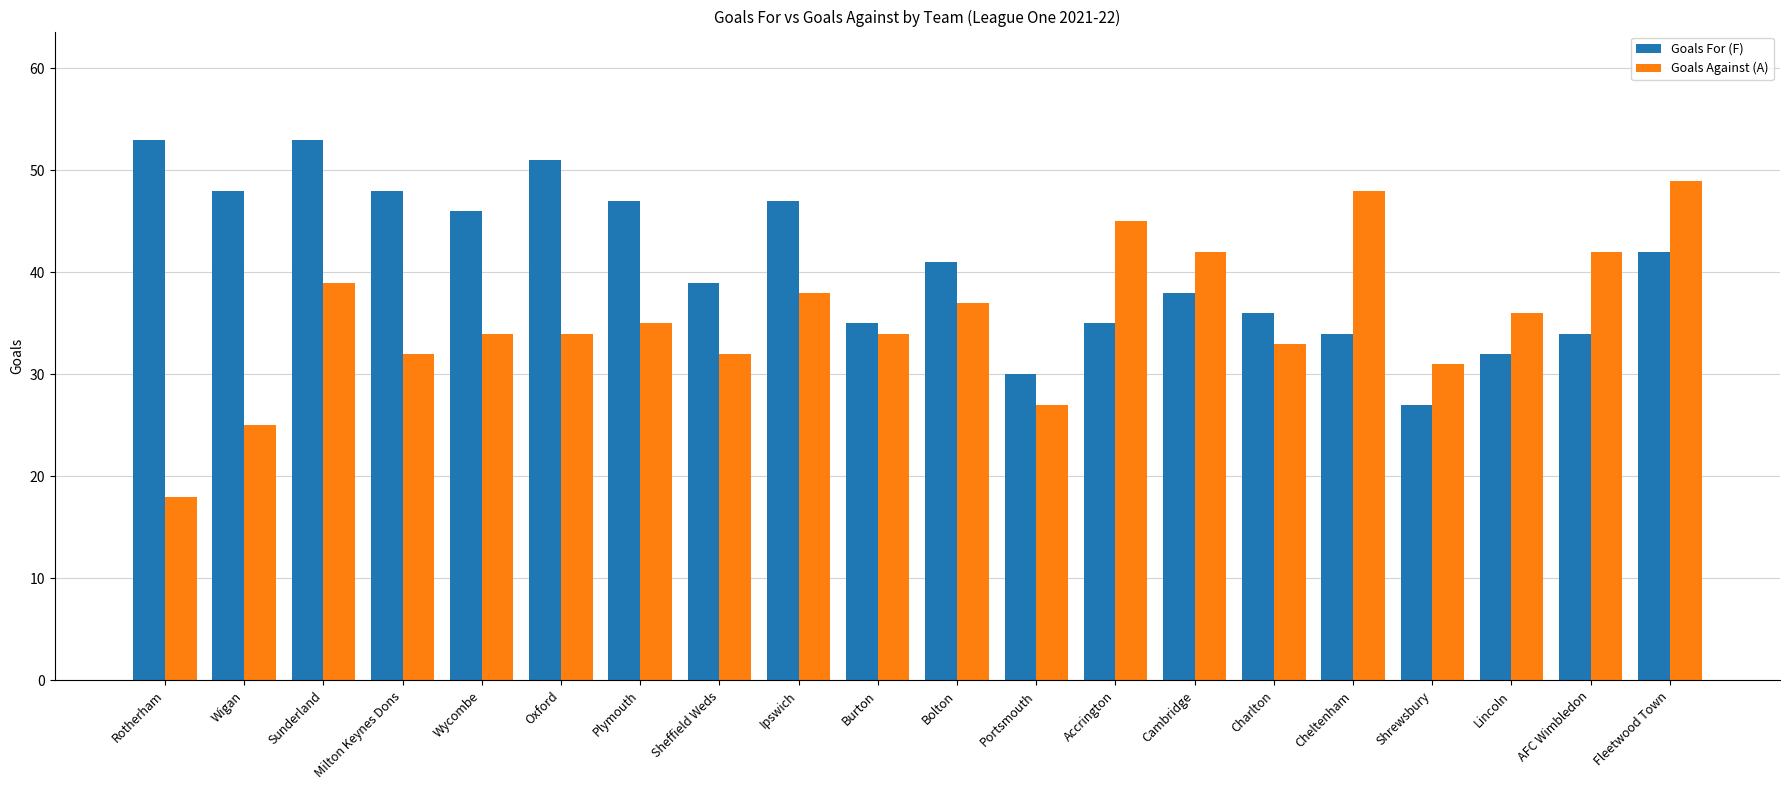

What is the difference between the Goals For (F) values at Ipswich and Sheffield Weds?

8